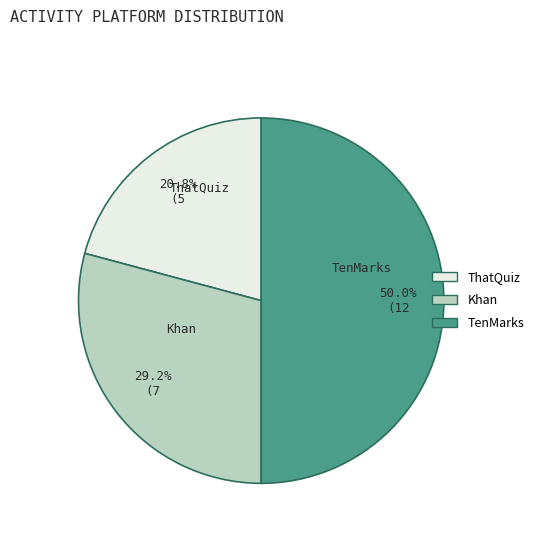

Count the number of slices in the pie.

3